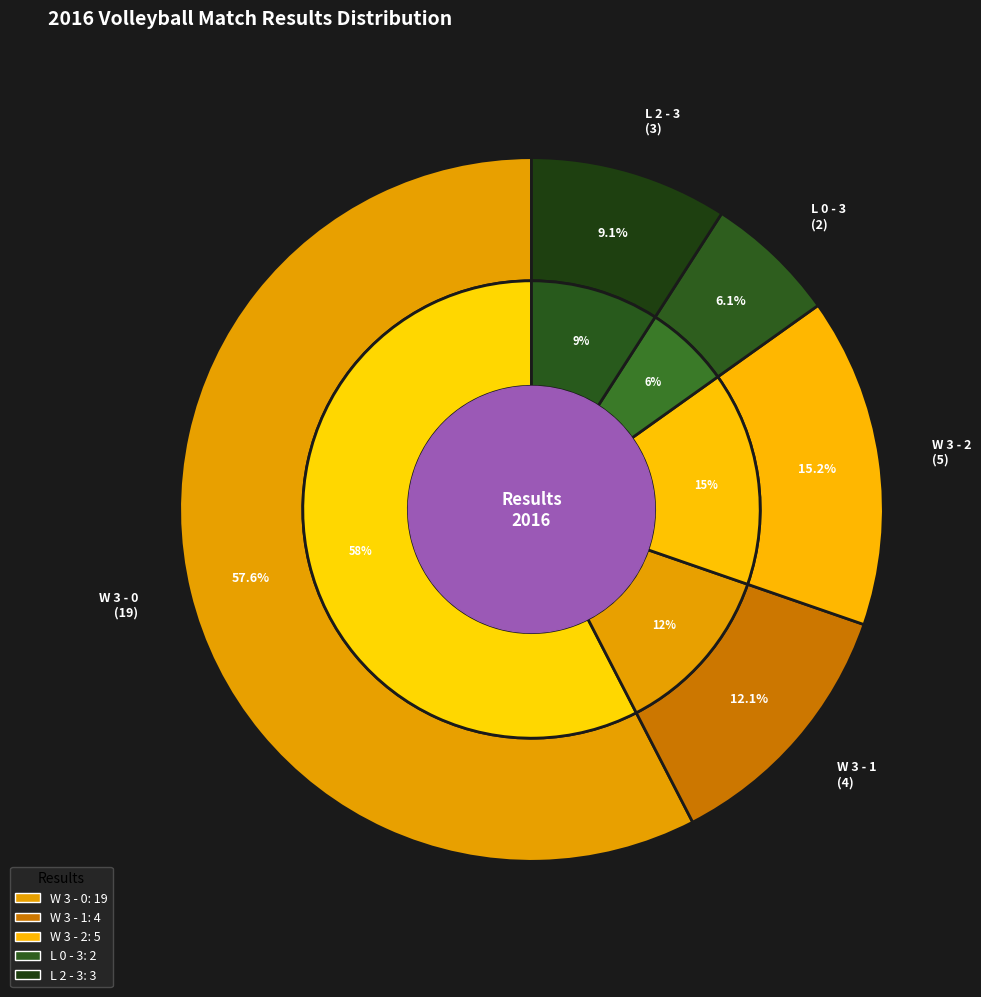

What is the change in value from W 3 - 2 to L 2 - 3?

-2